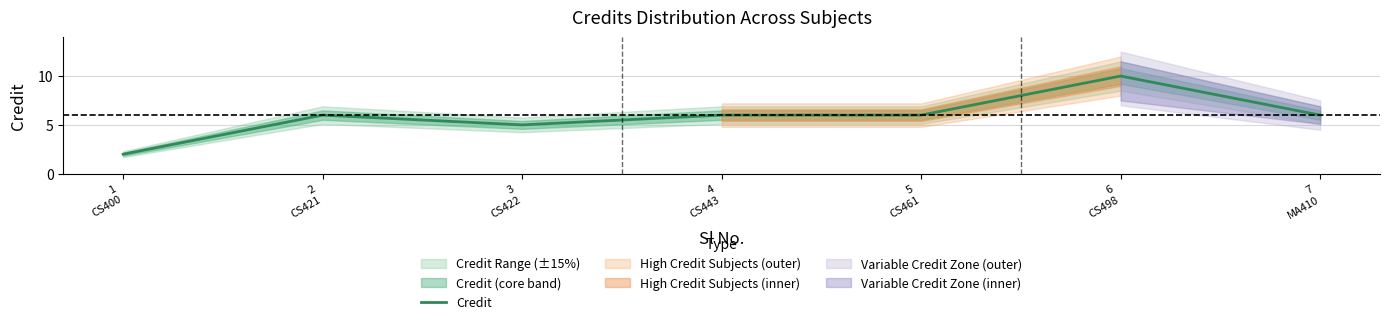

What is the approximate value at 5
CS461?

6